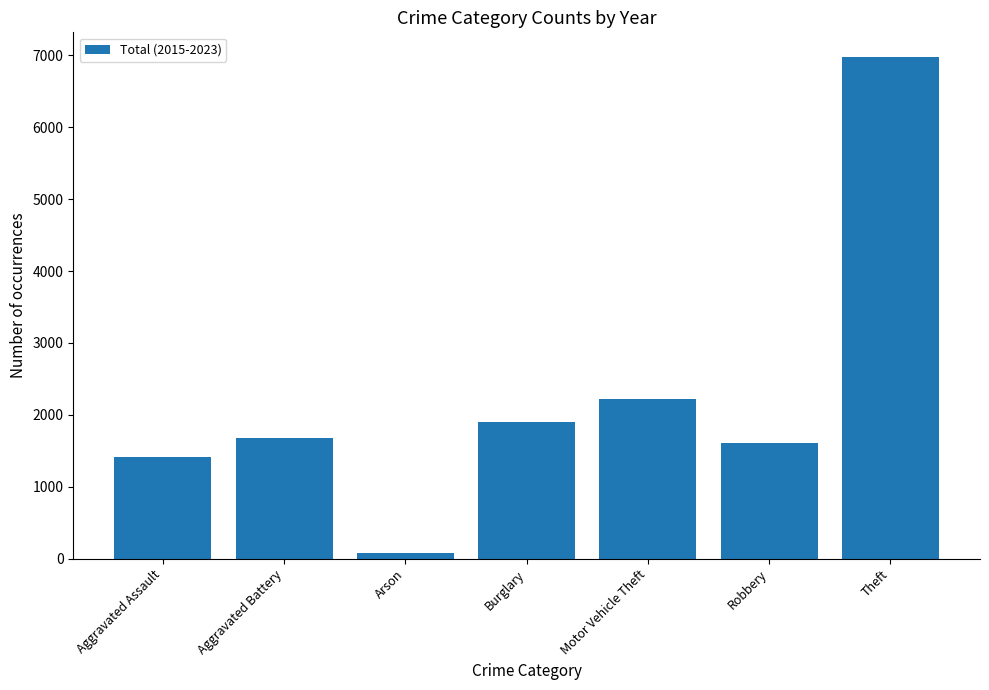

What position from the left is Motor Vehicle Theft?

5